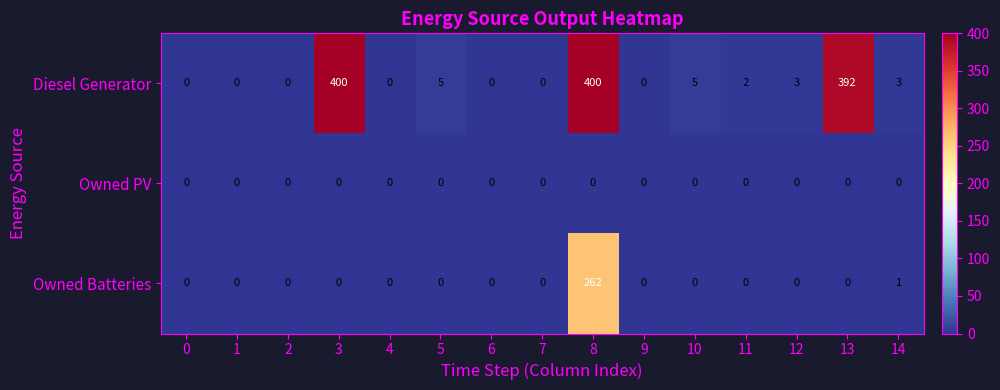

What is the total value across all series at 13?

392